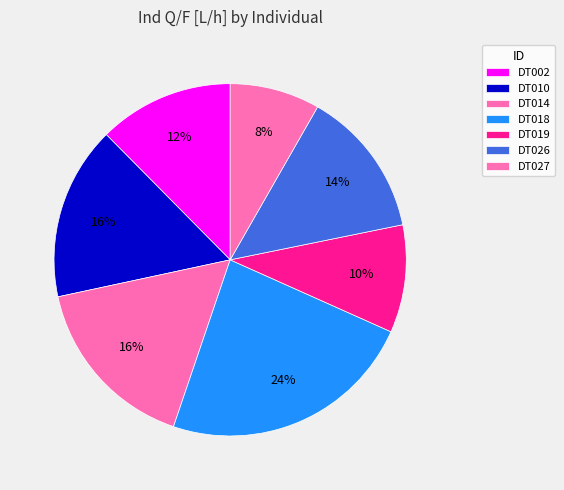

Which slice is the smallest?

DT027